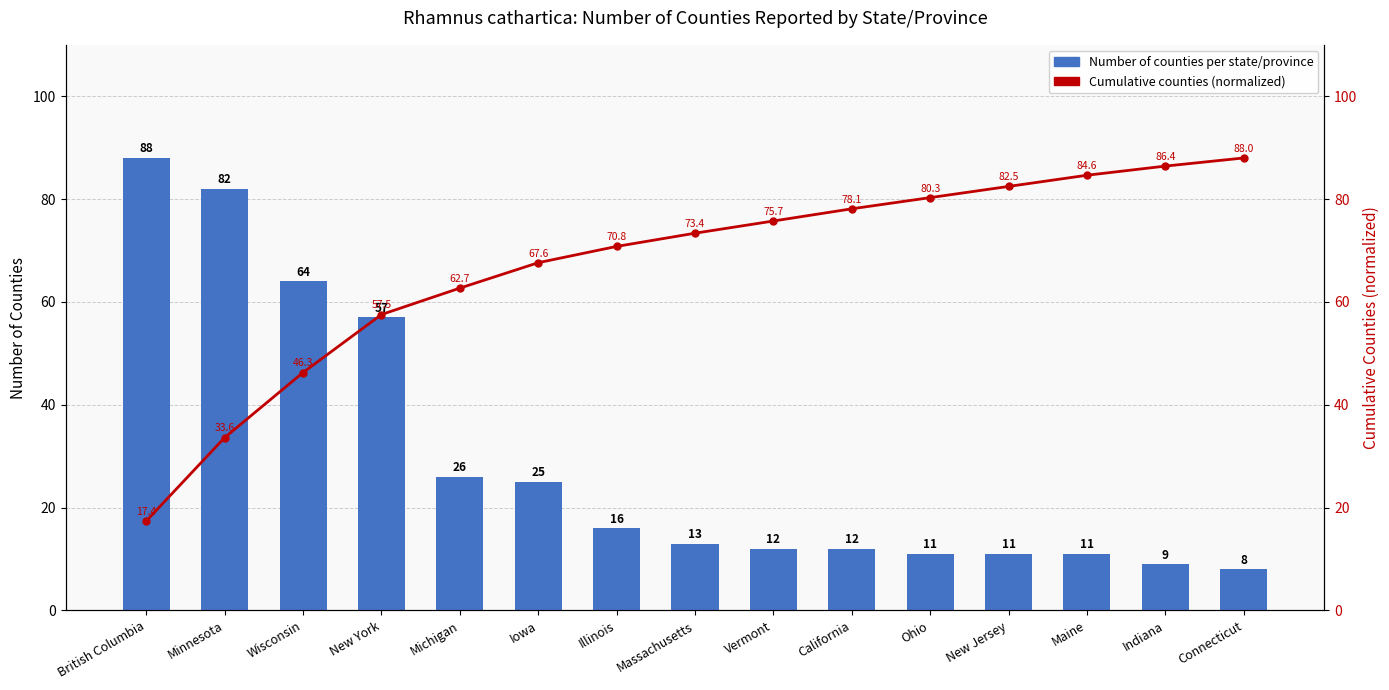

What are all the series names shown in the legend?

Number of counties per state/province, Cumulative counties (normalized)